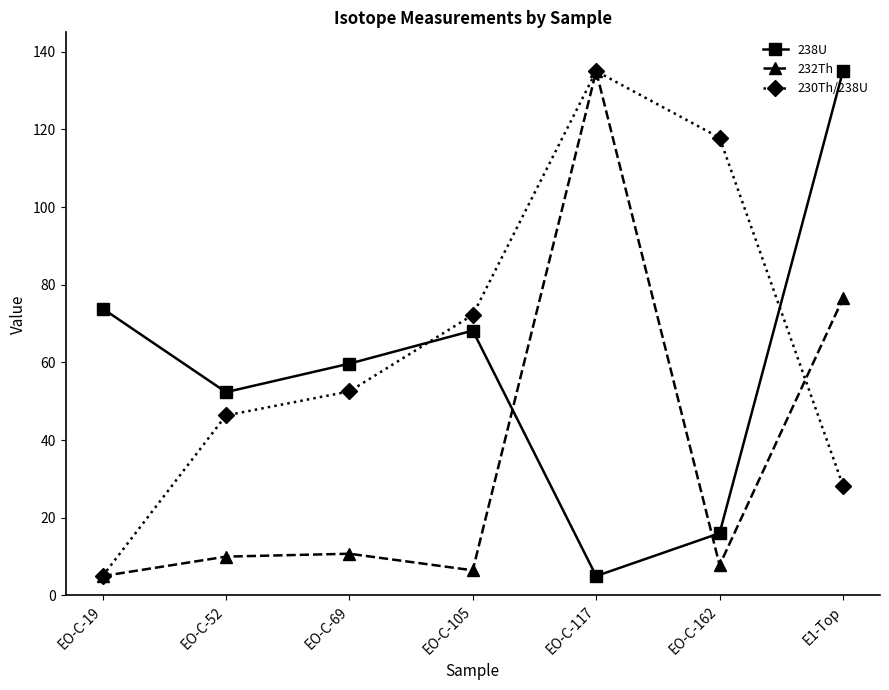

How many intersections are there between 238U and 232Th?

2